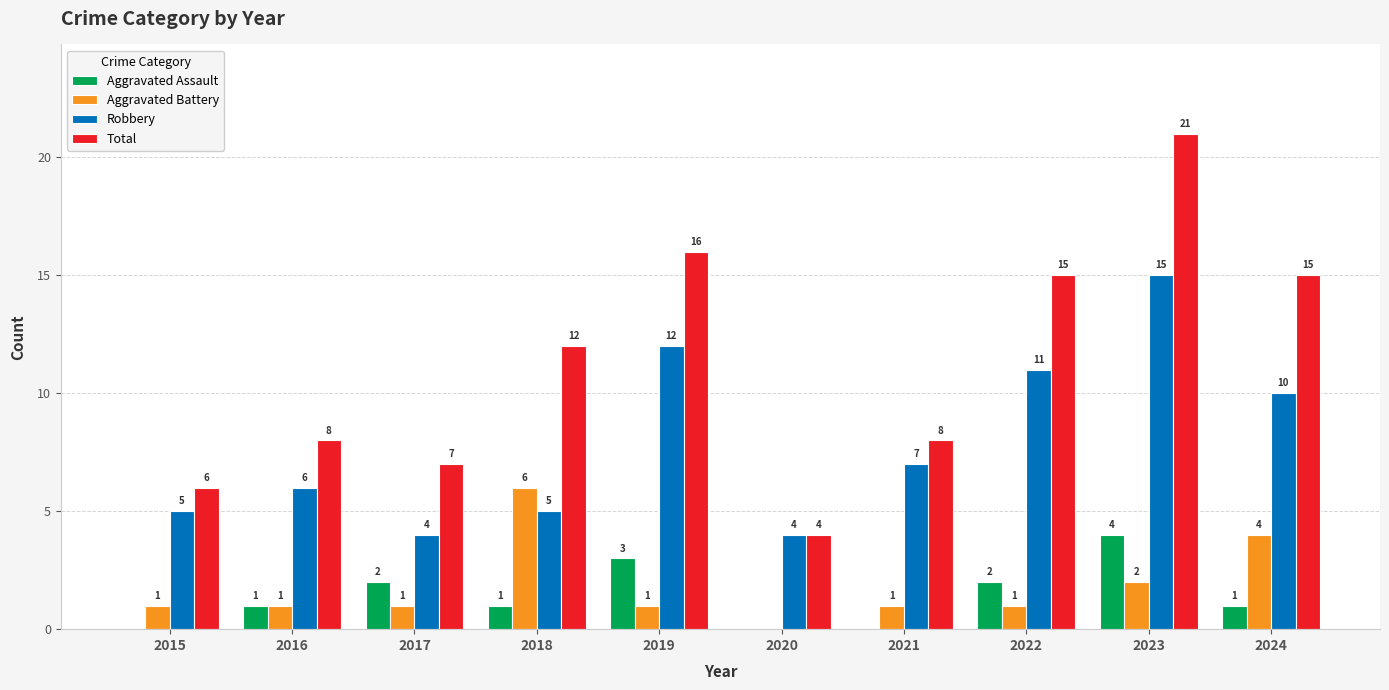

At which category does the chart reach its peak across all series?

2023